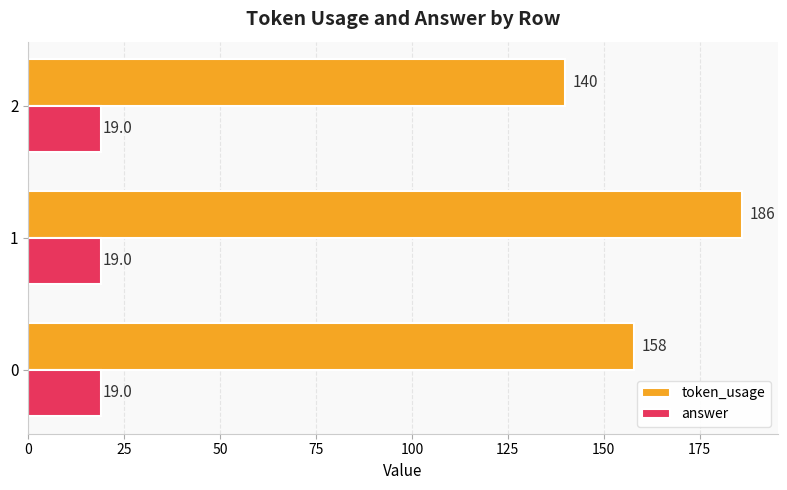

How many data points in token_usage are less than 158?

1